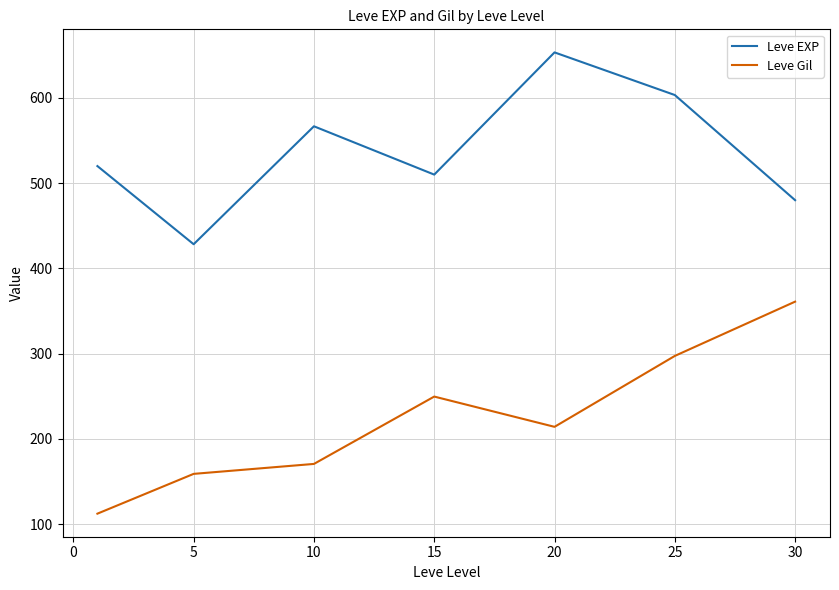

What is the average value of the Leve Gil series?

223.5